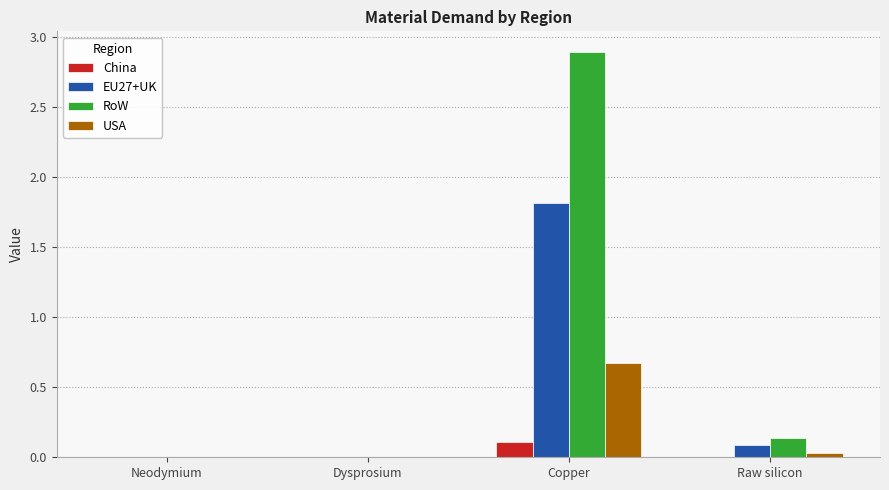

Count the number of data series in this chart.

4